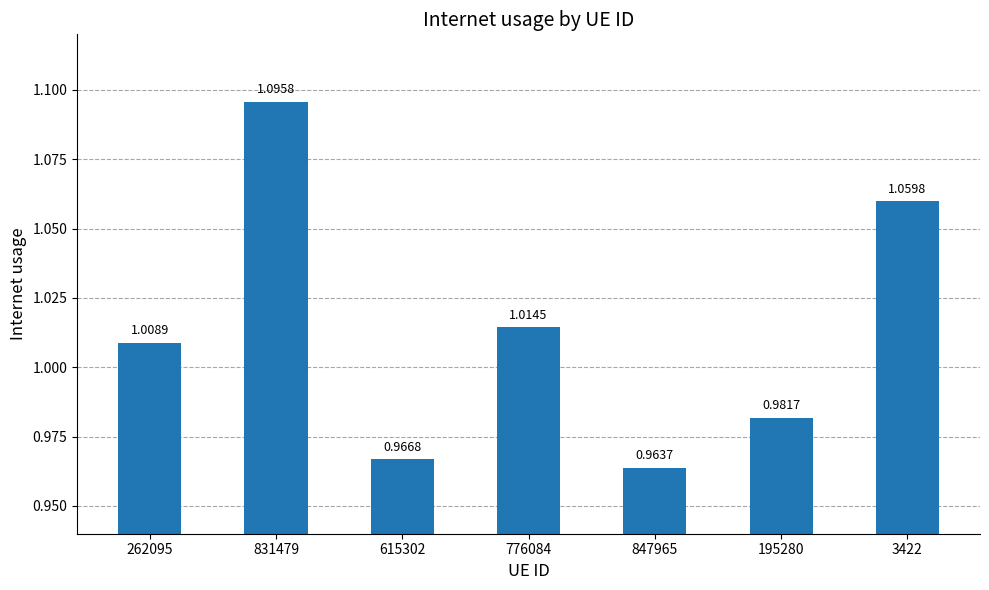

Rank the categories by value from highest to lowest.

831479, 3422, 776084, 262095, 195280, 615302, 847965